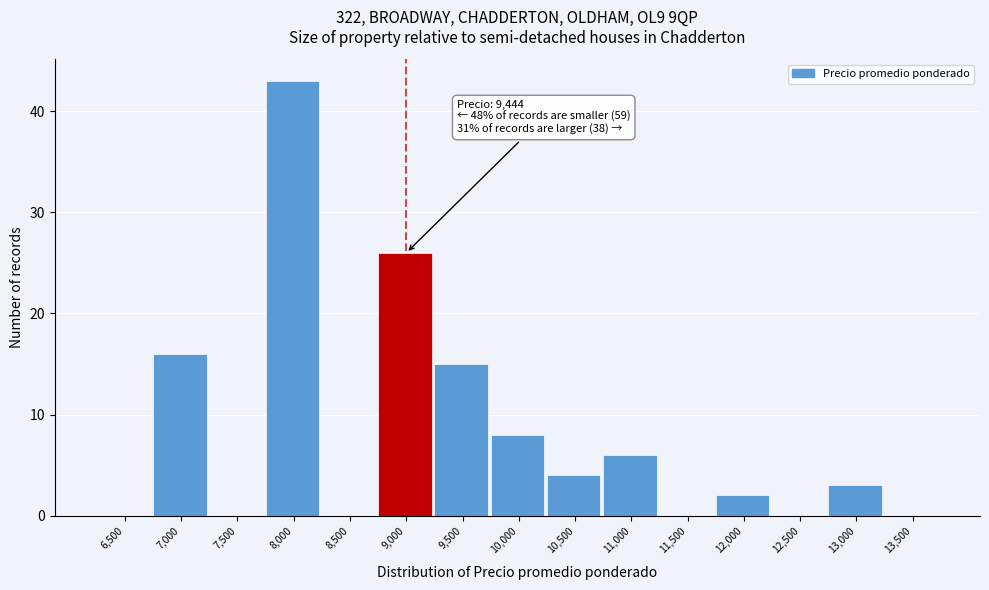

Reading left to right, extract all data points from this chart.

6,500=0	7,000=16	7,500=0	8,000=43	8,500=0	9,000=26	9,500=15	10,000=8	10,500=4	11,000=6	11,500=0	12,000=2	12,500=0	13,000=3	13,500=0